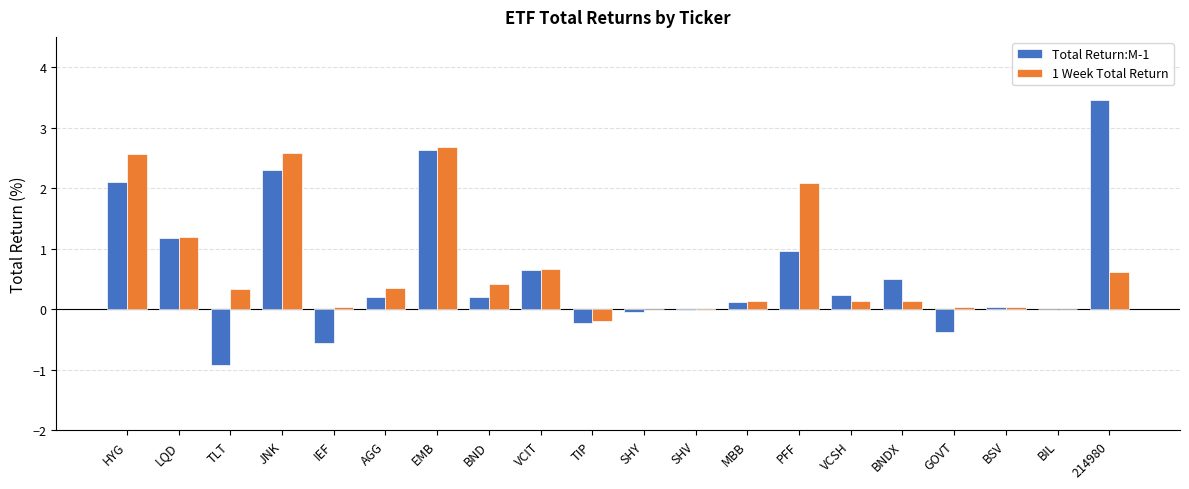

True or false: 1 Week Total Return has a value of 0.0 at BSV.

True